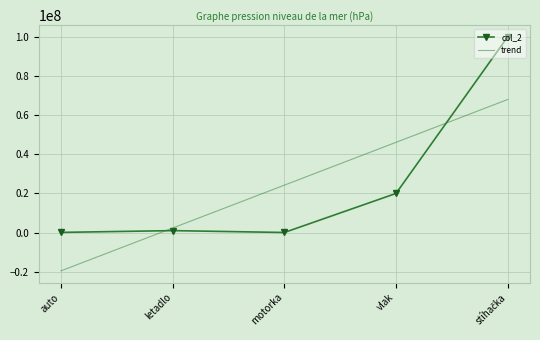

Which series has the largest range (max minus min)?

col_2